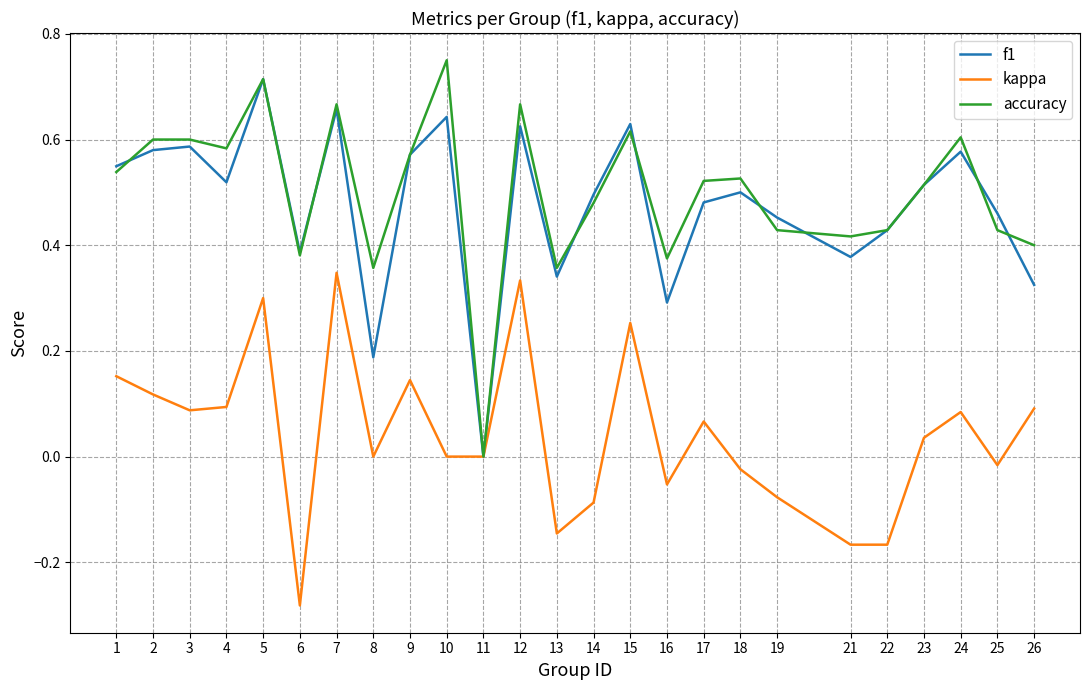

Between which two adjacent categories do accuracy and f1 first intersect?

1 and 2